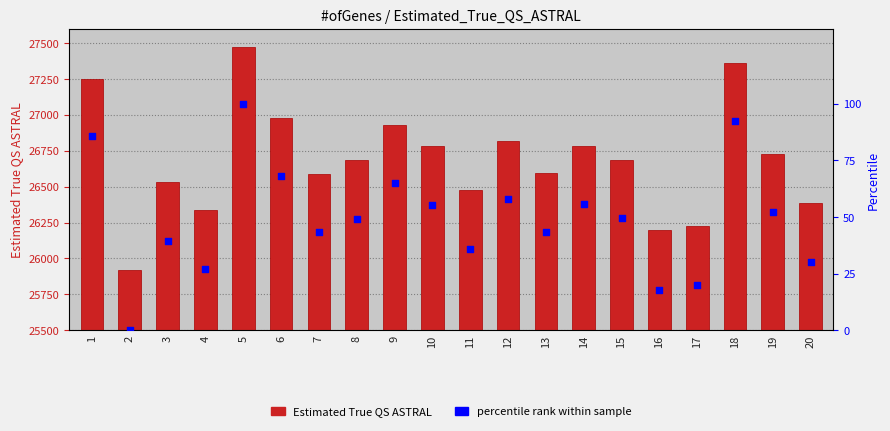

What are all the series names shown in the legend?

Estimated_True_QS_ASTRAL, percentile rank within sample